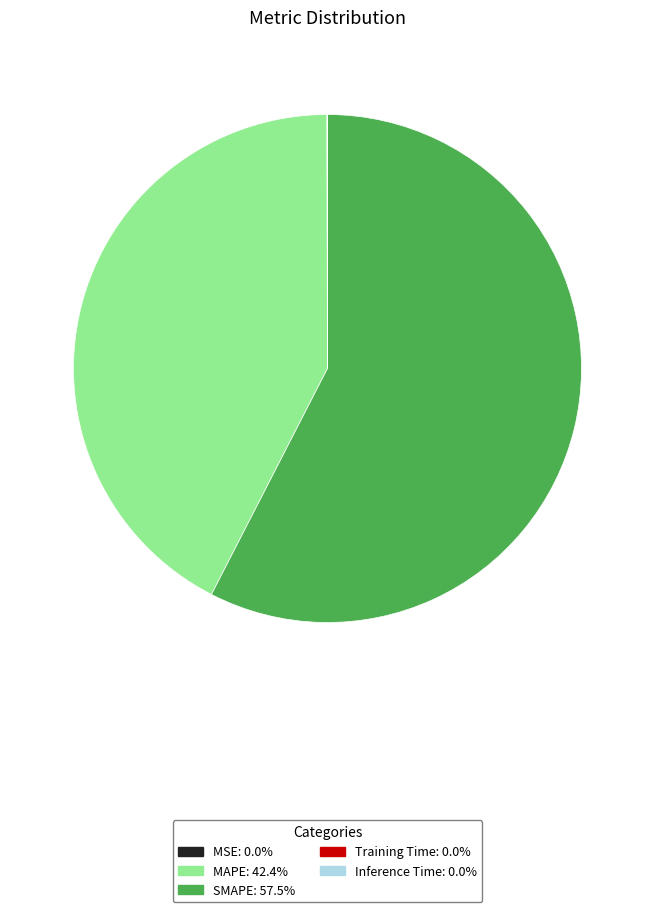

Does SMAPE account for over 50% of the chart?

Yes